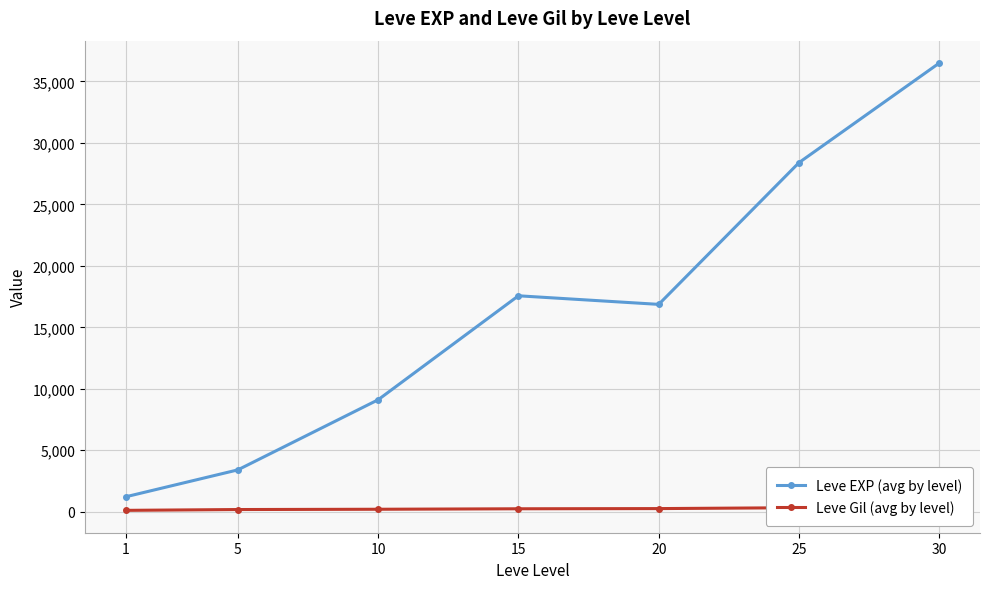

Where is the first local maximum for Leve EXP (avg by level)?

15